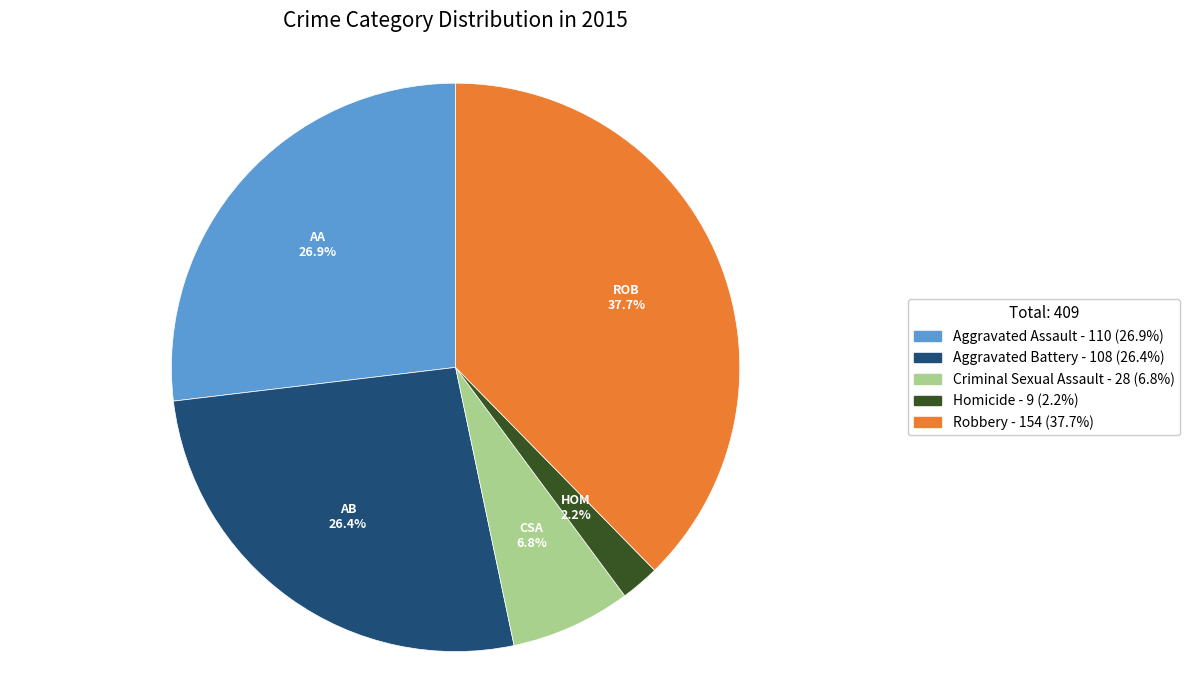

Which category has the biggest portion of the pie?

Robbery